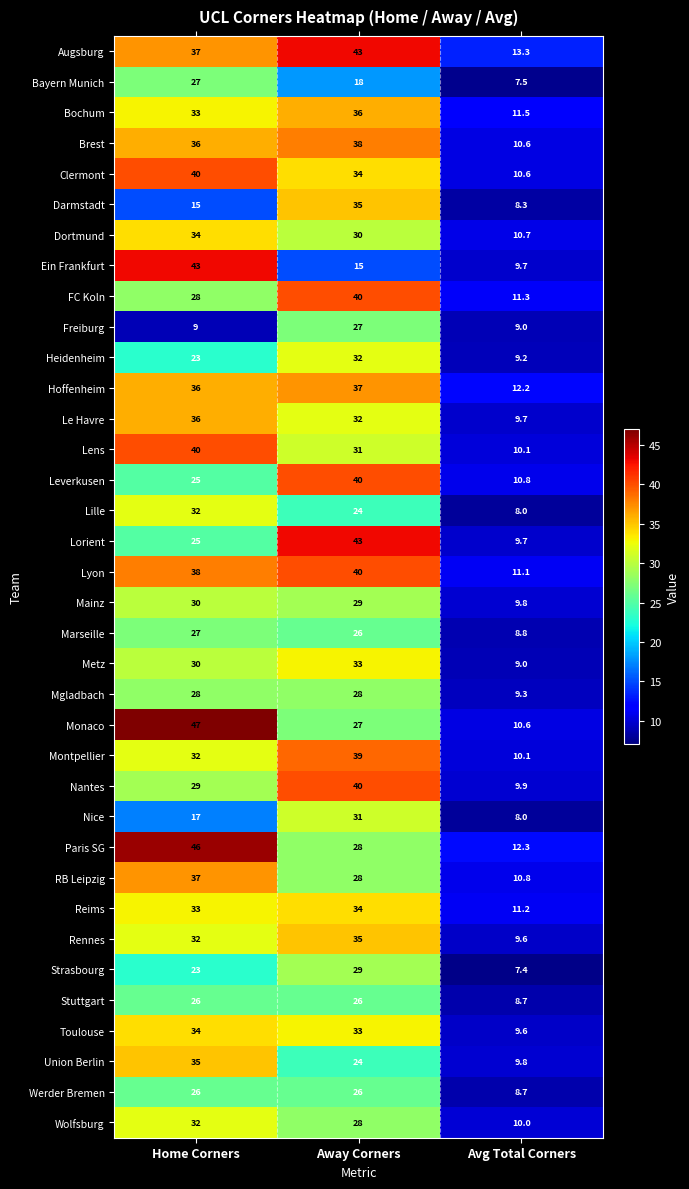

At which label is RB Leipzig closest to 23?

Away Corners